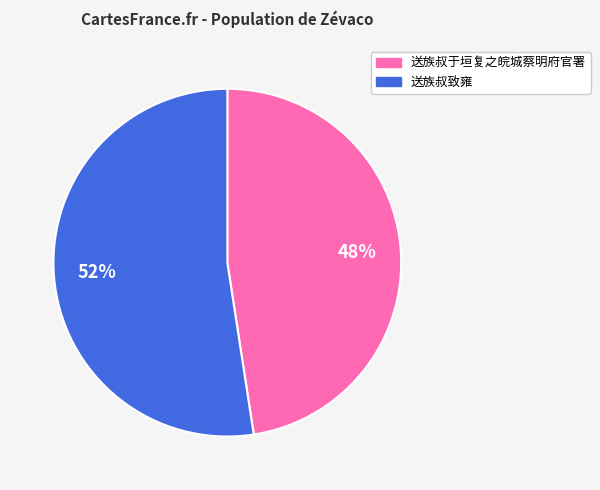

The 送族叔于垣复之皖城蔡明府官署 slice represents 48% of the pie. True or false?

True